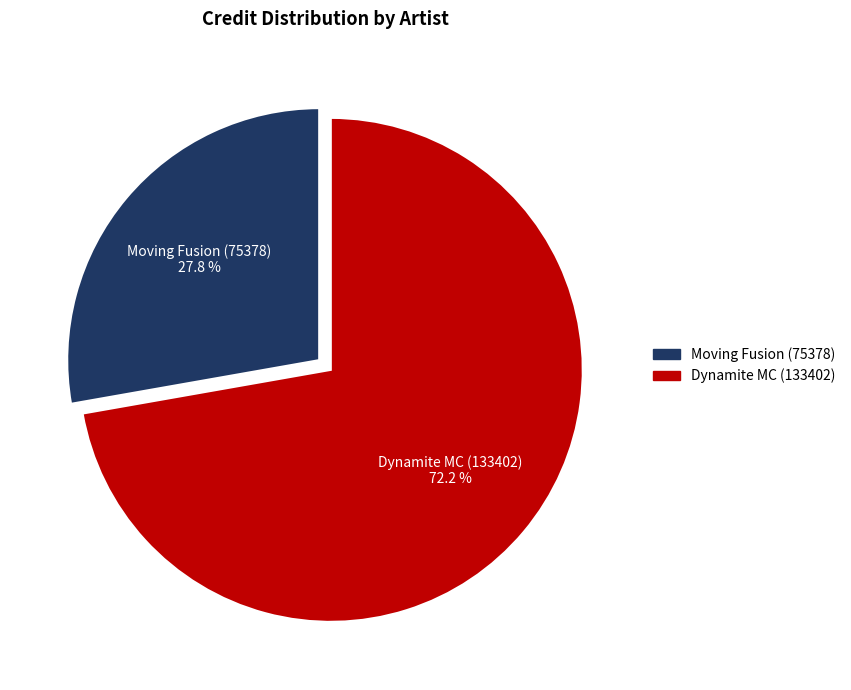

Which slice is the largest?

Dynamite MC (133402)